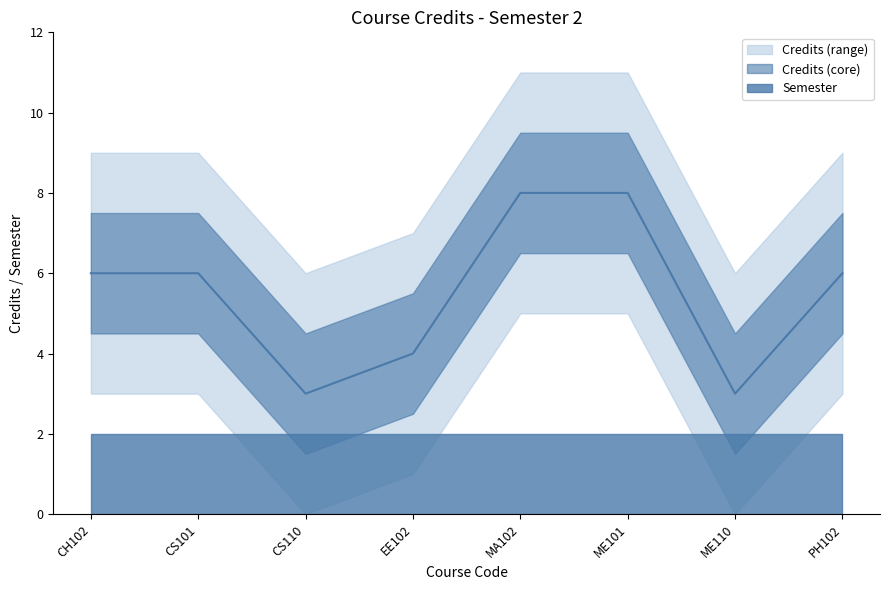

At which label does the data first exceed 6?

MA102